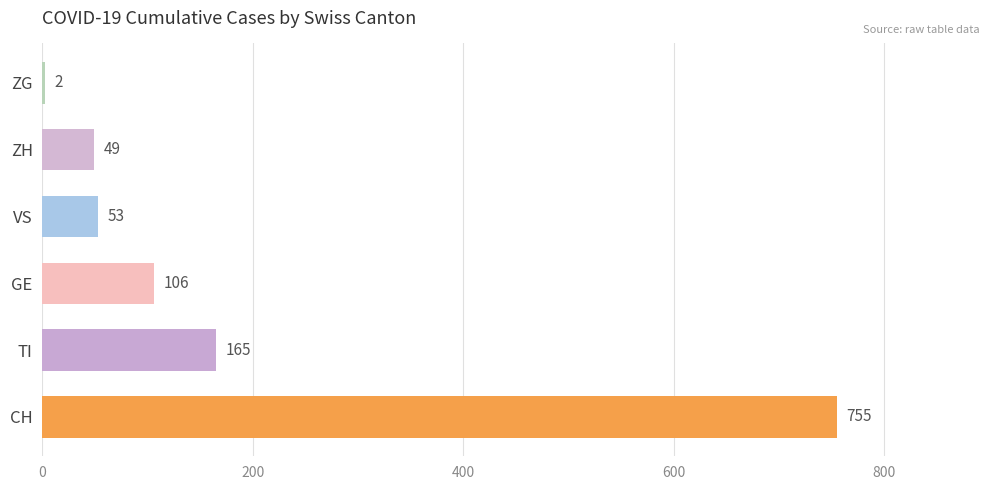

Reading bottom to top, extract all data points from this chart.

CH=755	TI=165	GE=106	VS=53	ZH=49	ZG=2